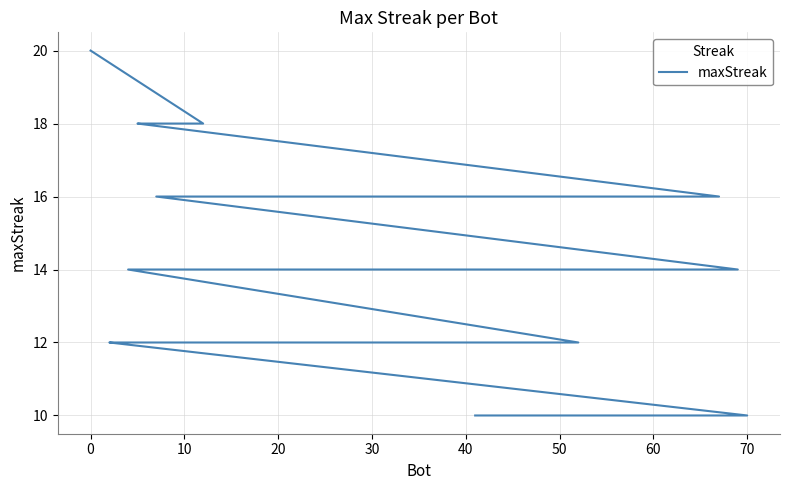

What is the value of the 36th point from the left?

10